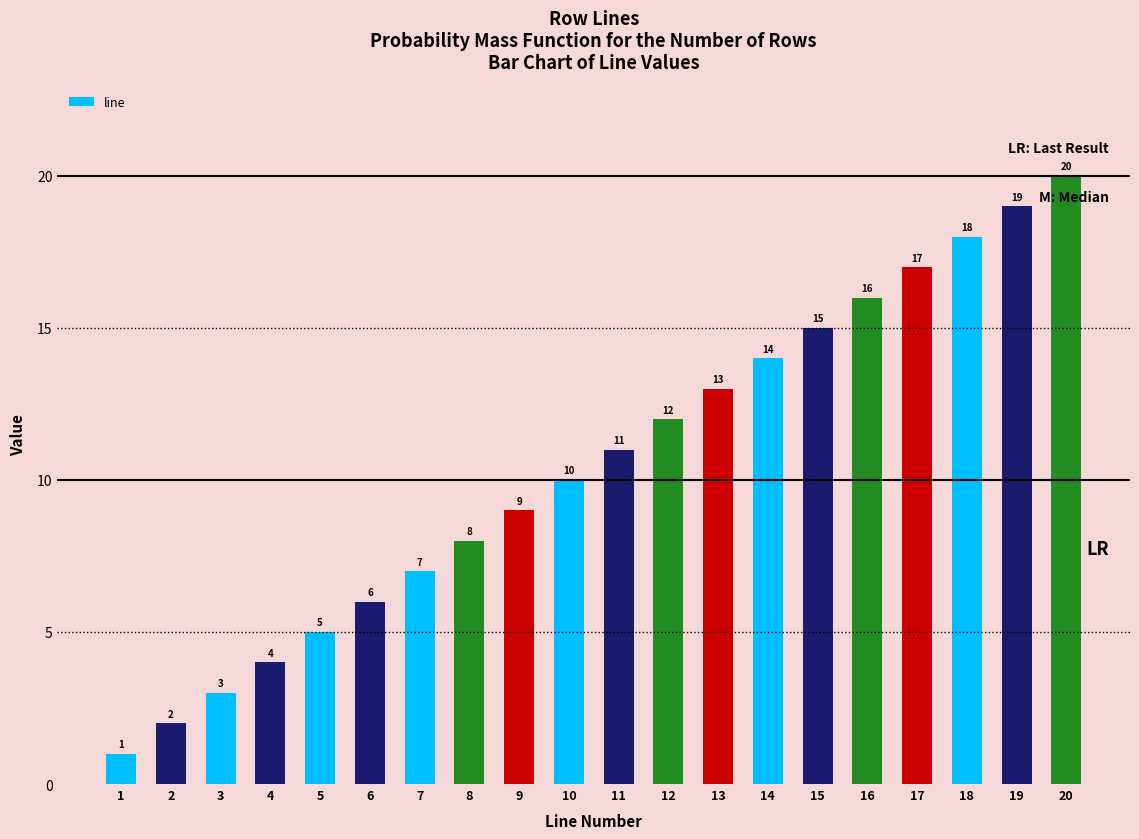

How many distinct data groups are displayed?

1